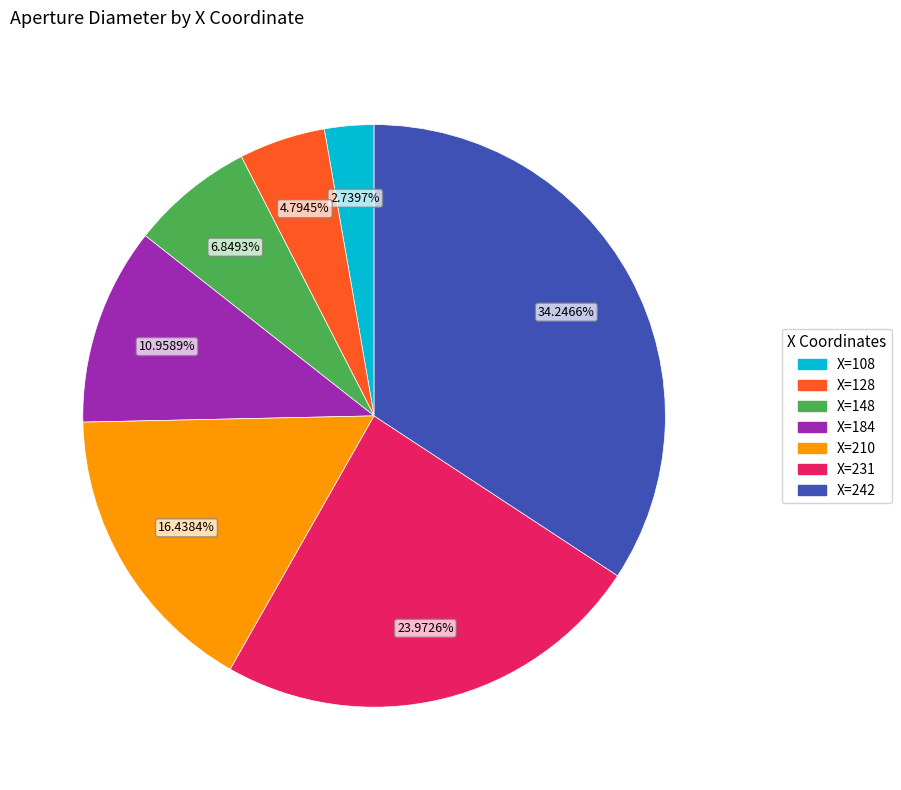

To the nearest percent, what is the average slice percentage?

14%